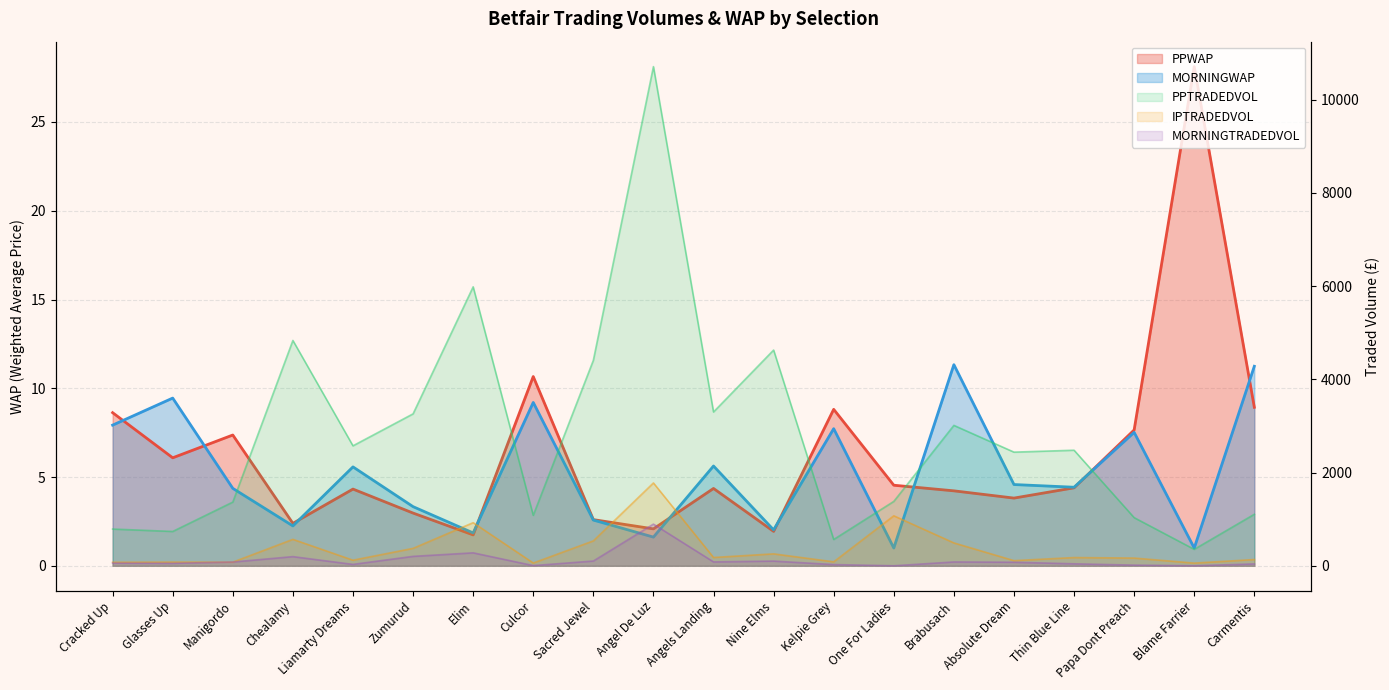

Which series changed the most between Brabusach and Absolute Dream?

PPTRADEDVOL